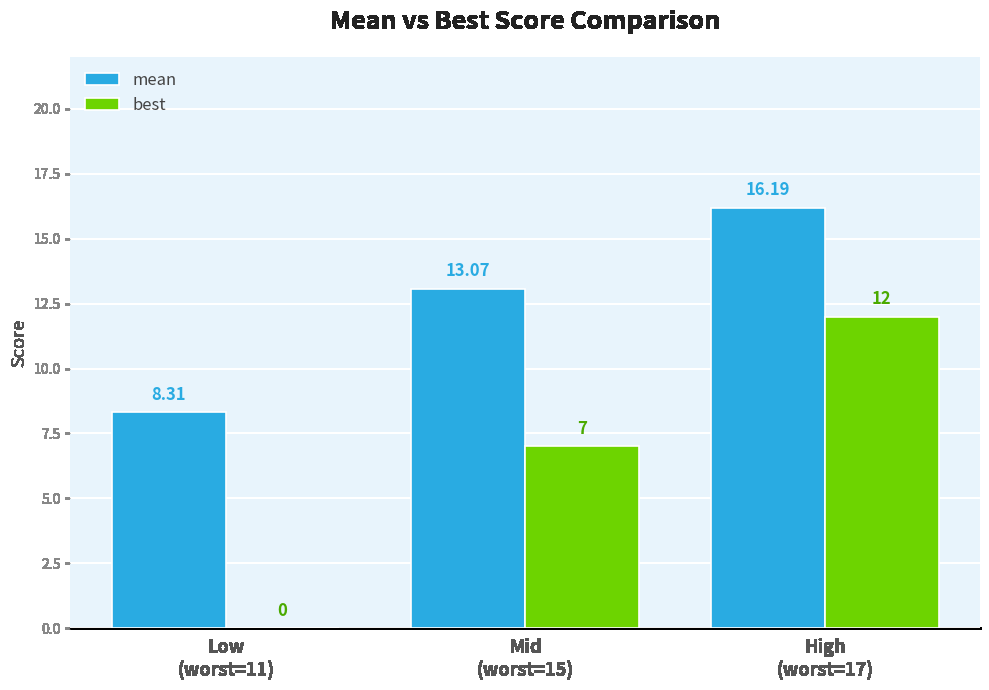

Where is mean nearest to the value 12?

Mid
(worst=15)